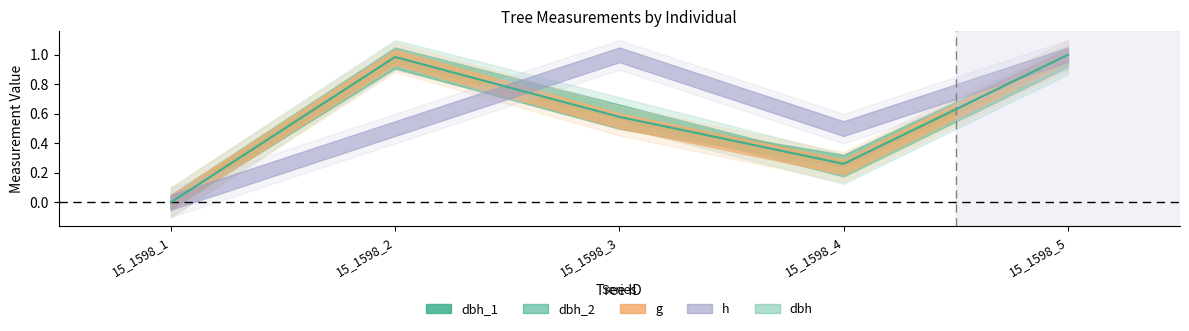

Reading right to left, list all the values displayed in this chart.

15_1598_5=1.0	15_1598_4=0.3	15_1598_3=0.6	15_1598_2=1.0	15_1598_1=0.0